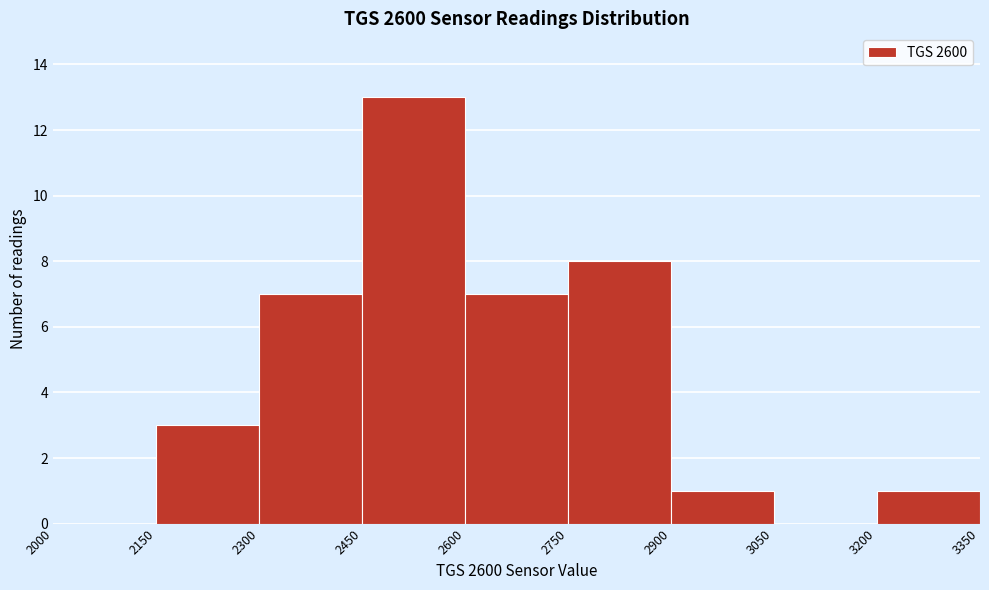

Reading left to right, list every bar in this chart as the range it spans on the x-axis followed by its height. The values are not printed on the chart, so give them approximately, as read against the axis.

2000 to 2150: 0
2150 to 2300: 3
2300 to 2450: 7
2450 to 2600: 13
2600 to 2750: 7
2750 to 2900: 8
2900 to 3050: 1
3050 to 3200: 0
3200 to 3350: 1